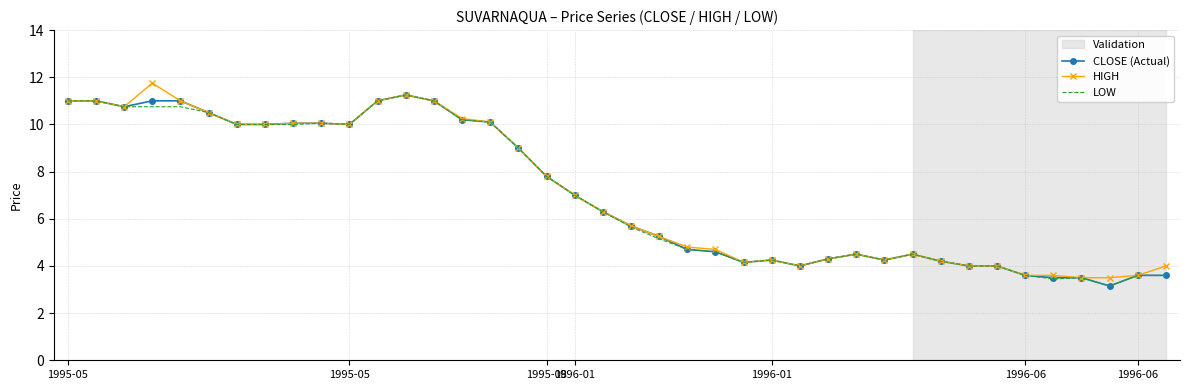

How many data points in LOW are above 6?

20